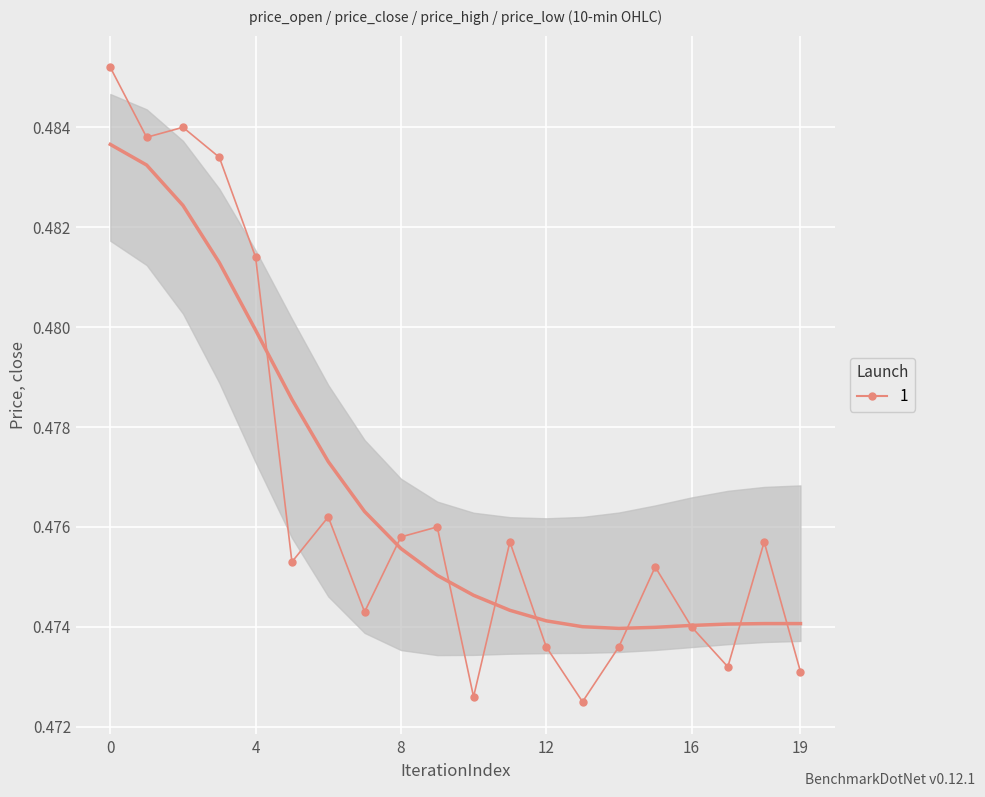

List the labels in order of value, smallest first.

13, 10, 19, 17, 12, 14, 16, 7, 15, 5, 11, 18, 8, 9, 6, 4, 3, 1, 2, 0